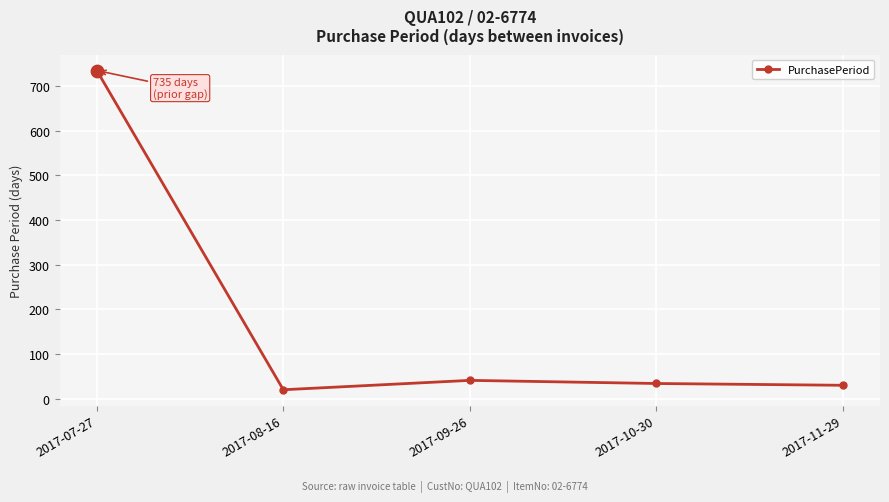

What is the change in value from 2017-08-16 to 2017-11-29?

+10